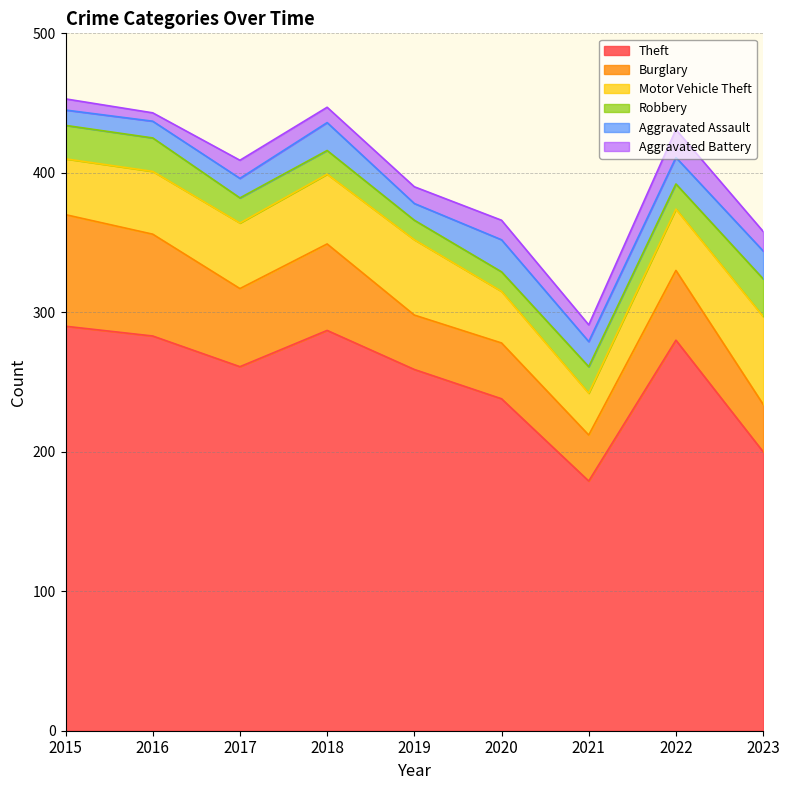

At which category is the sum across all series the highest?

2015